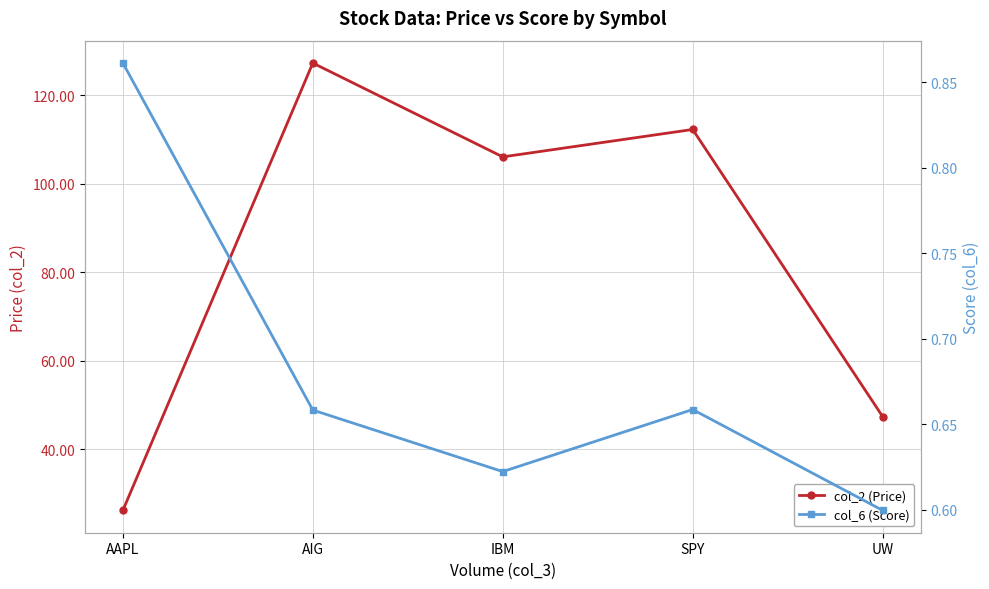

Reading right to left, what are all the values shown in this chart?

col_2 (Price): 47.4	112.2	106.1	127.2	26.2
col_6 (Score): 0.6	0.7	0.6	0.7	0.9